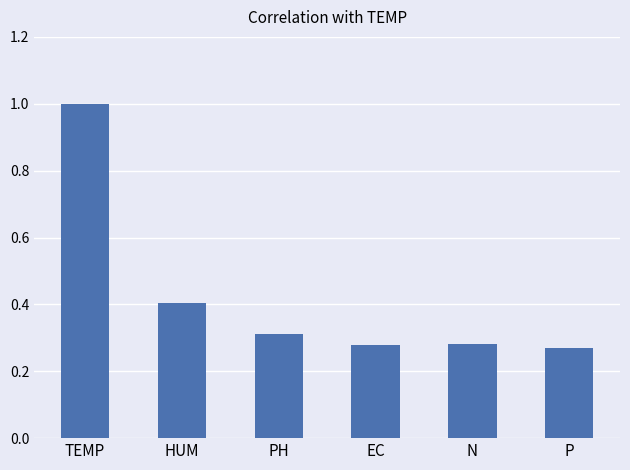

What is the greatest value displayed?

1.0